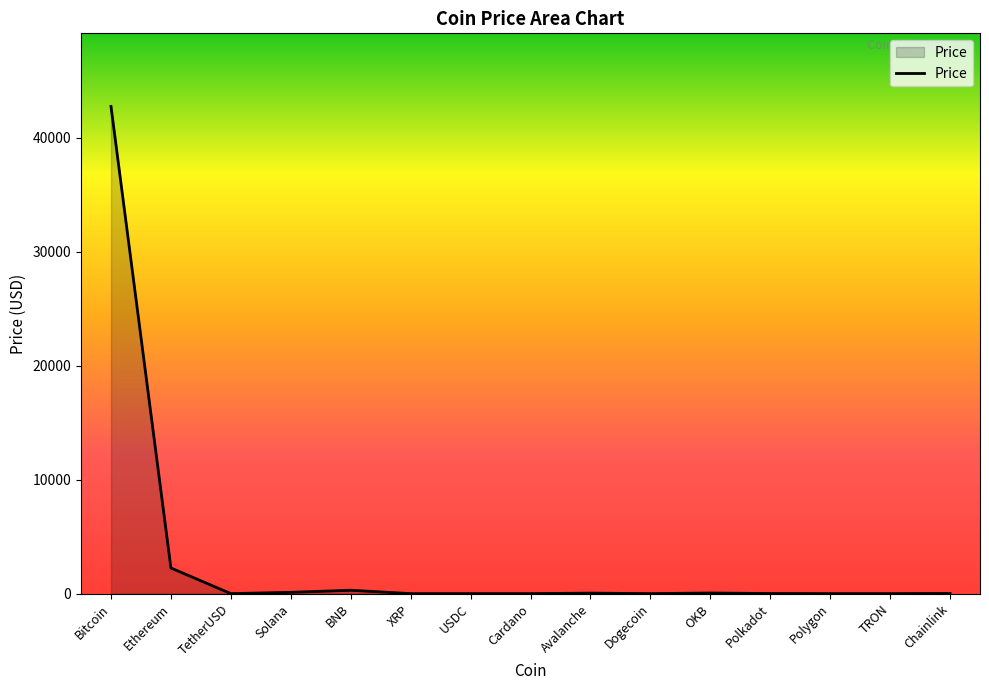

Where is the data nearest to the value 21376?

Ethereum